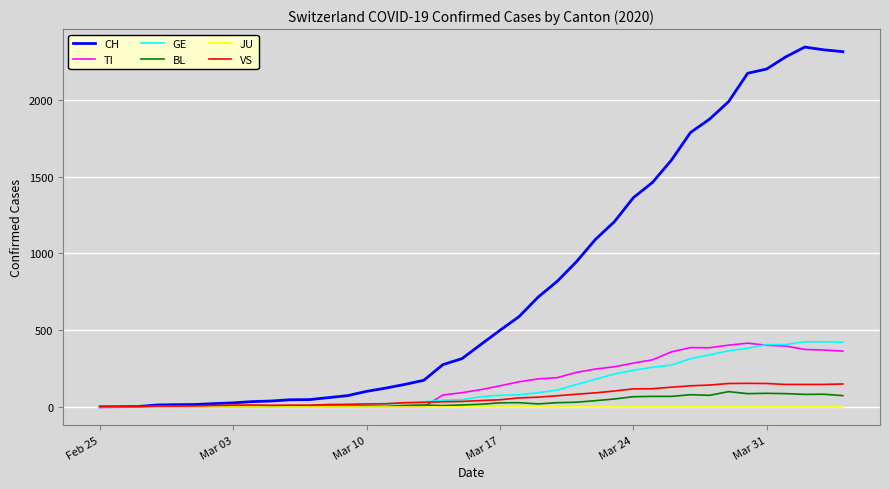

How many lines are shown in the chart?

6